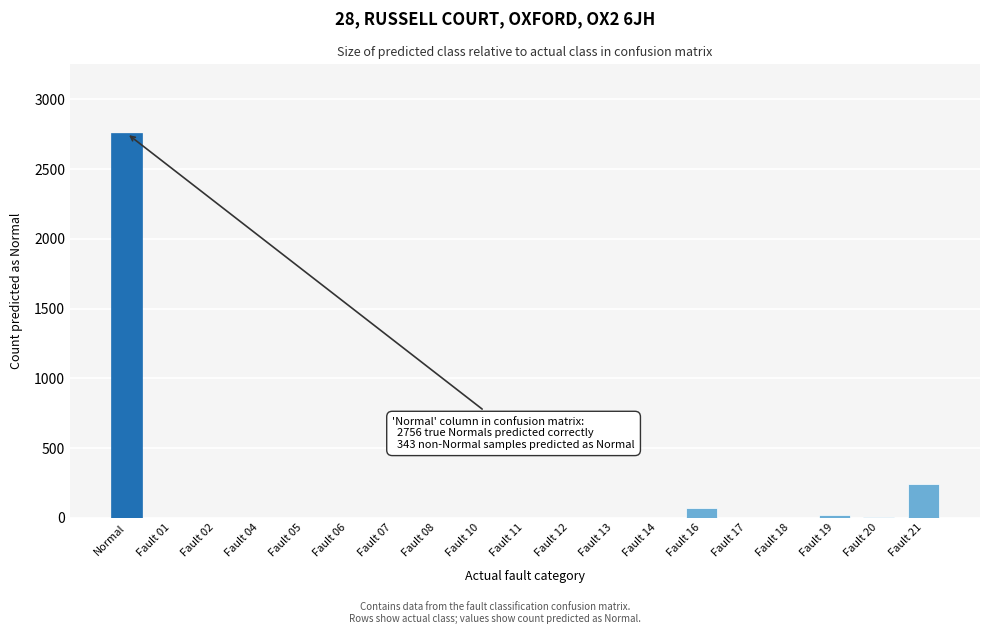

The value at Fault 21 is 421. True or false?

False